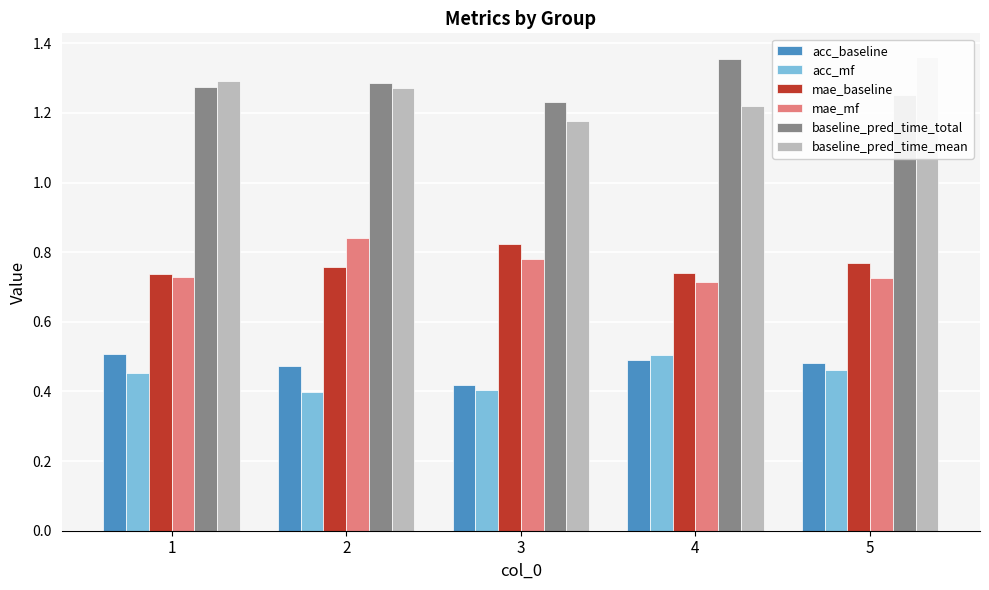

Rank the categories by mae_mf value from lowest to highest.

4, 5, 1, 3, 2